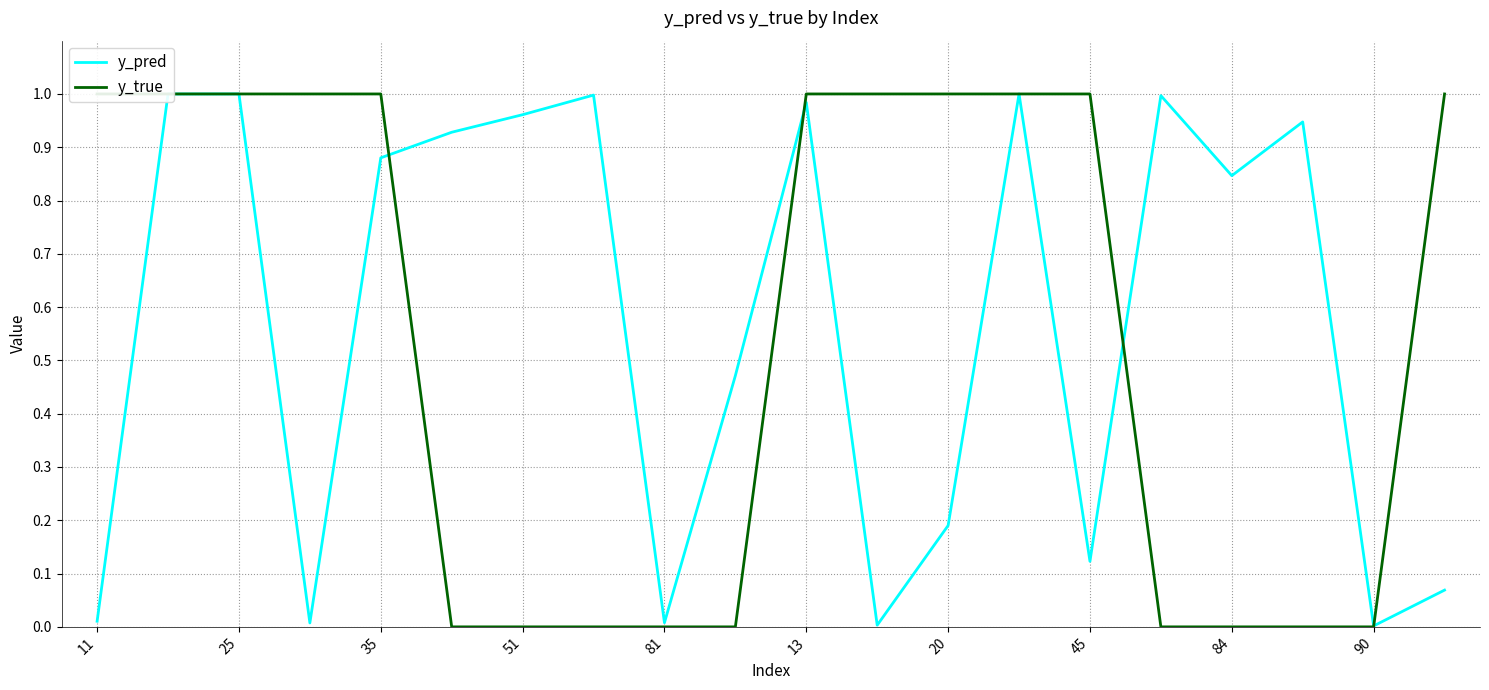

Is it true that y_pred equals 1.3 at 84?

False